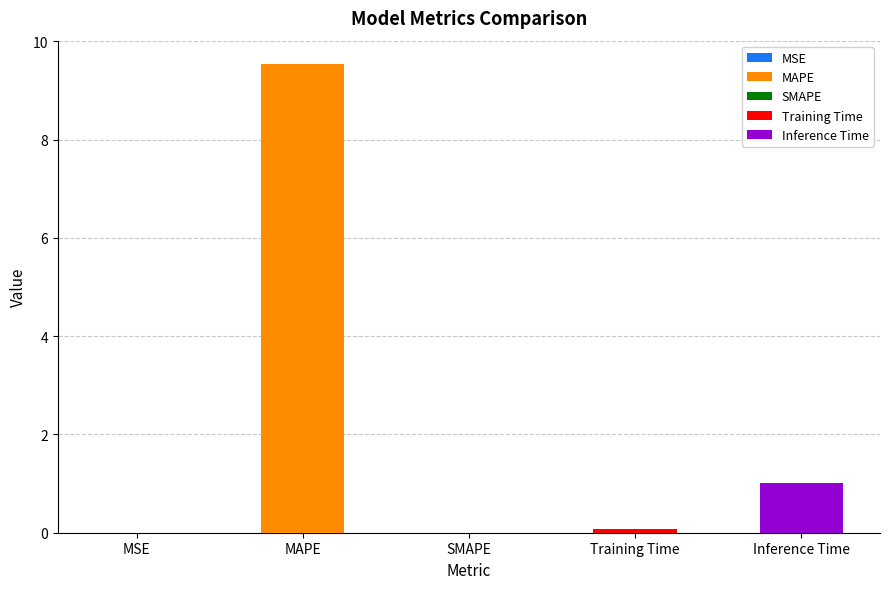

What is the sum of all values?

10.6